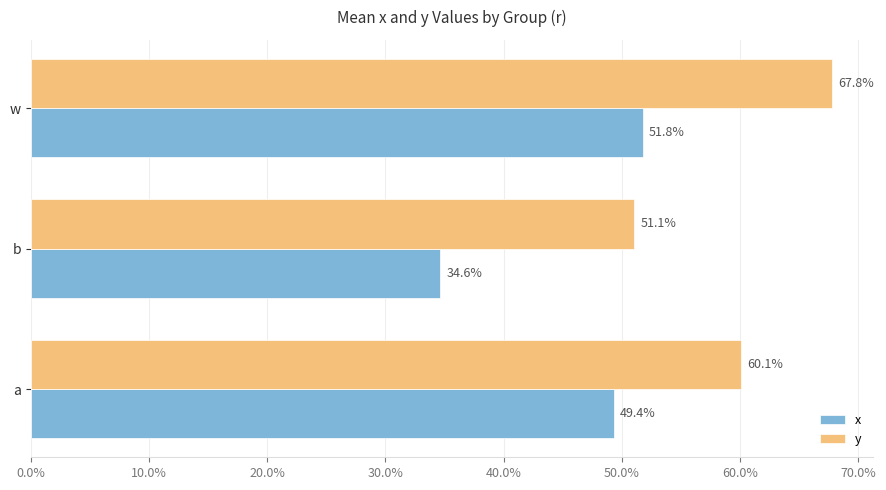

Rank the series by their maximum value, from lowest to highest.

x, y